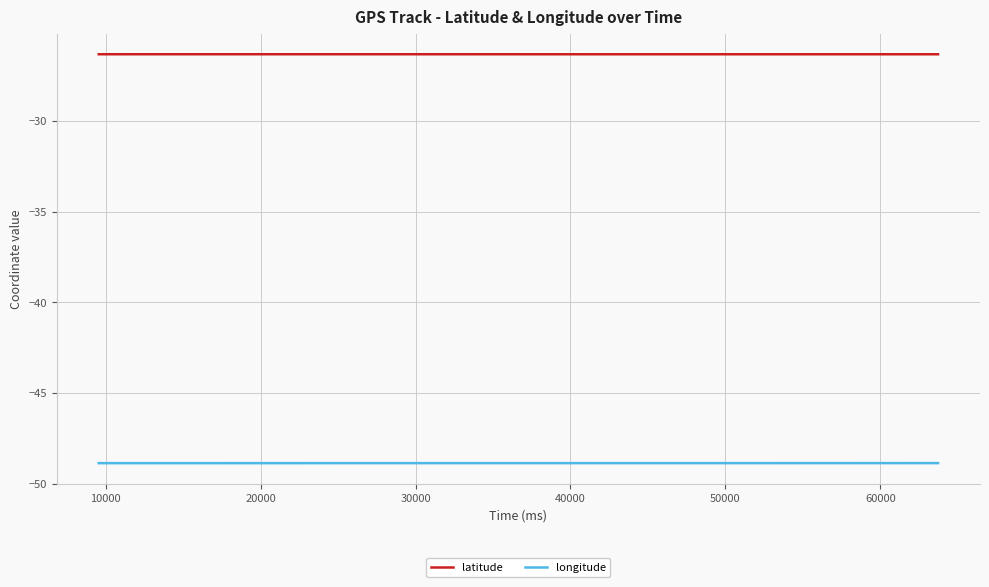

Does the chart display data point markers on the line(s)?

No